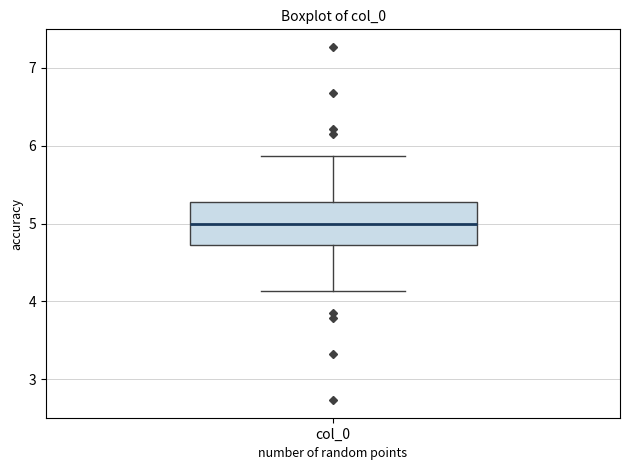

Transcribe this box plot: give where the median line is, the range the box spans, and where the two whiskers end, as read against the y-axis. The values are not printed on the chart, so give them approximately, as read against the axis.

median 5.0, box 4.7 to 5.3, whiskers 4.1 to 5.9